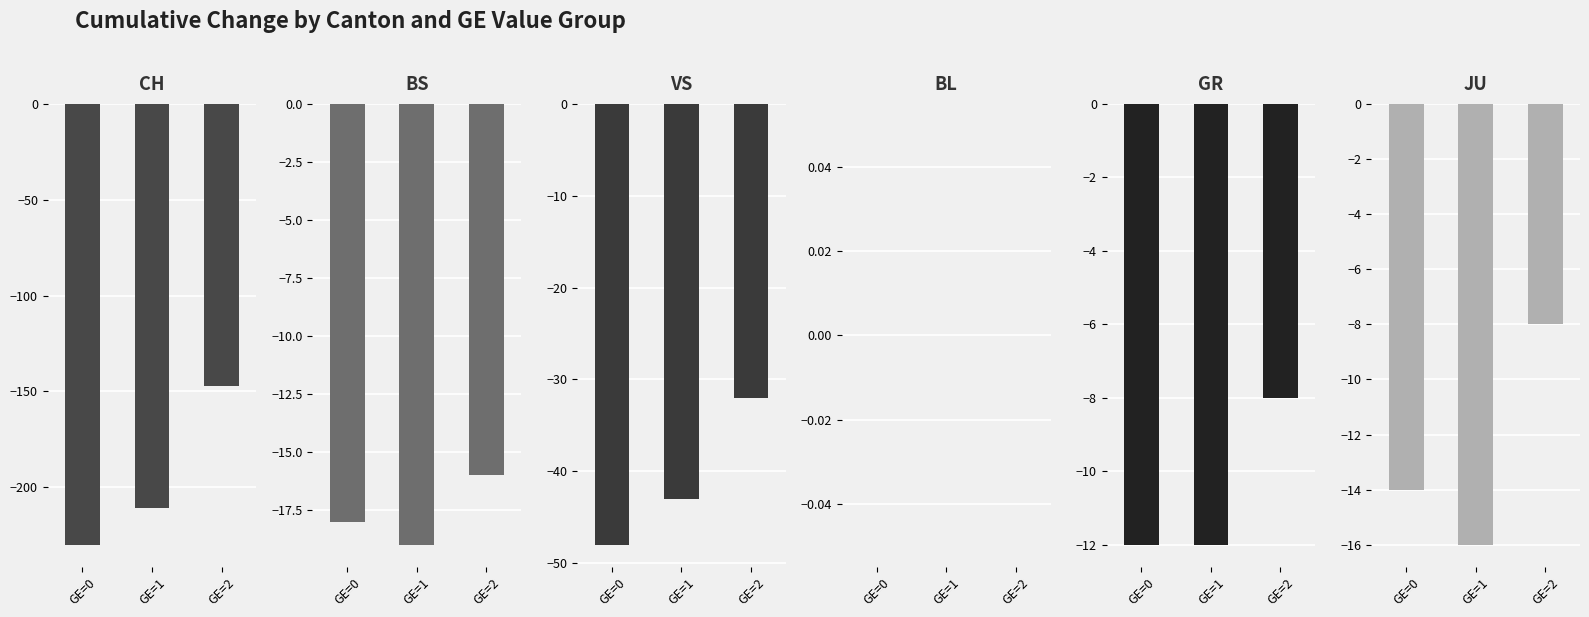

Which label corresponds to the smallest value in the chart?

GE=0